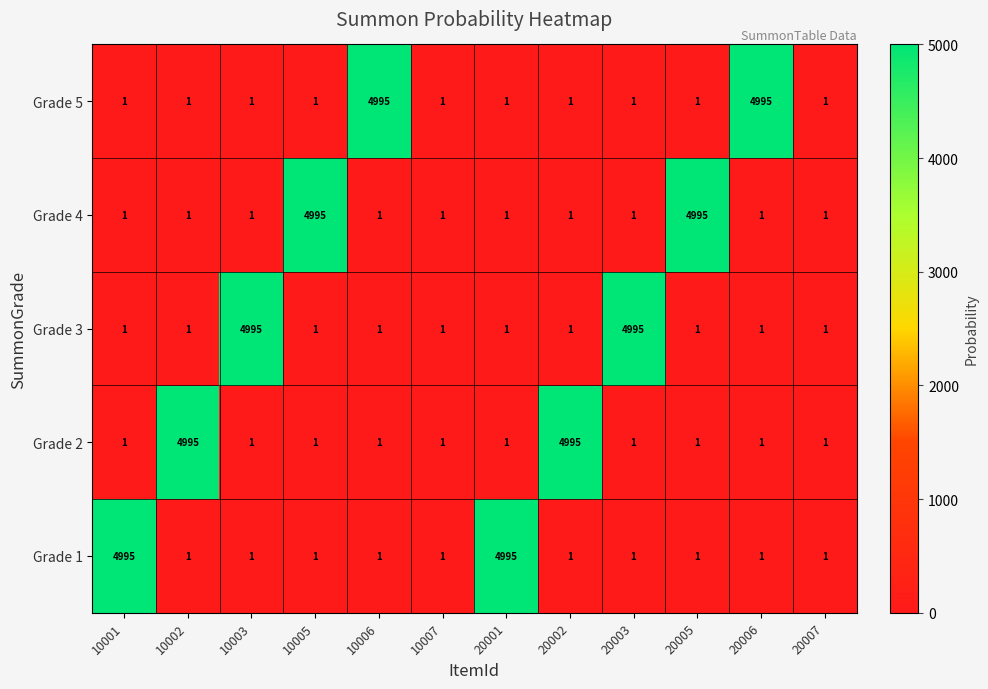

What is the maximum value for Grade 5?

4995